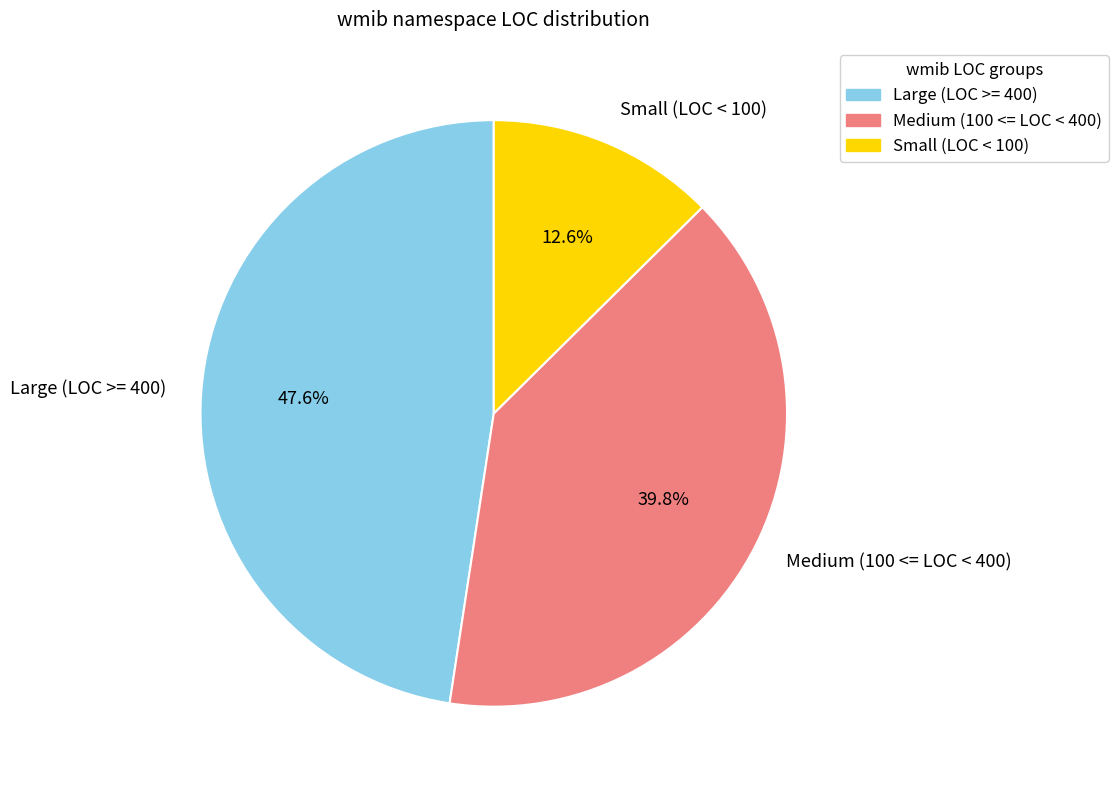

Do Large (LOC >= 400) and Medium (100 <= LOC < 400) together represent more than half of the pie?

Yes